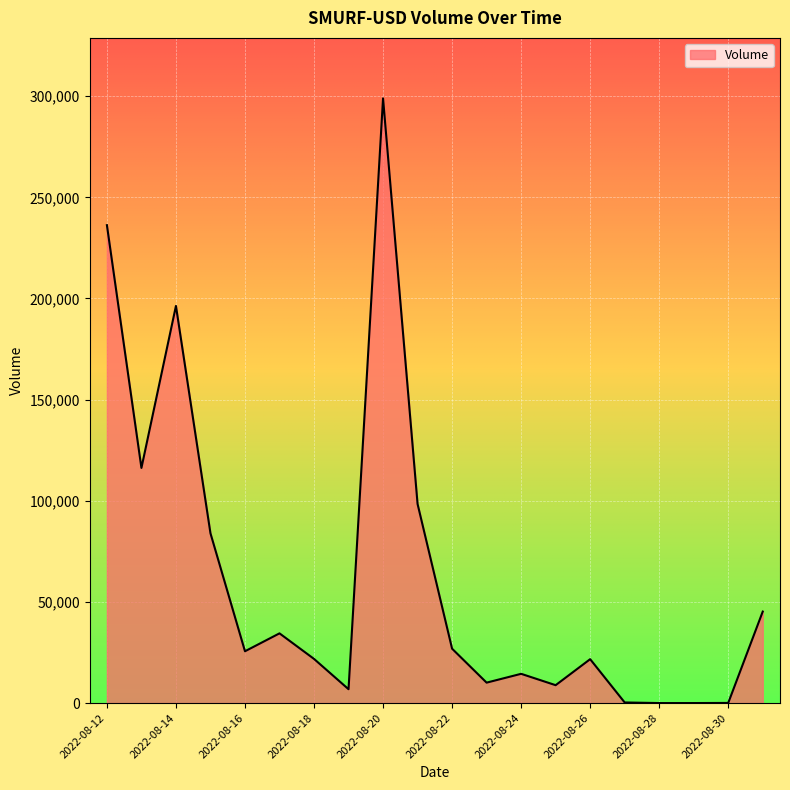

What is the difference between the maximum and minimum values?

298907